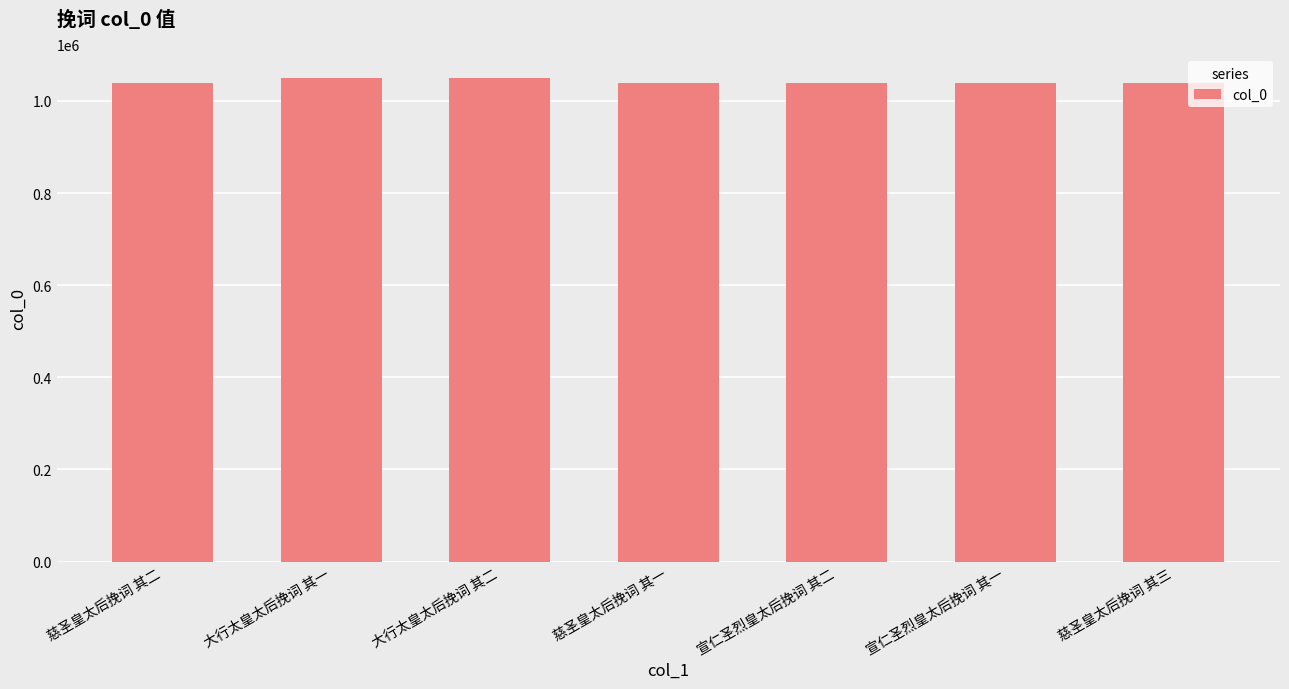

What is the value of the 5th bar from the left?

1038310